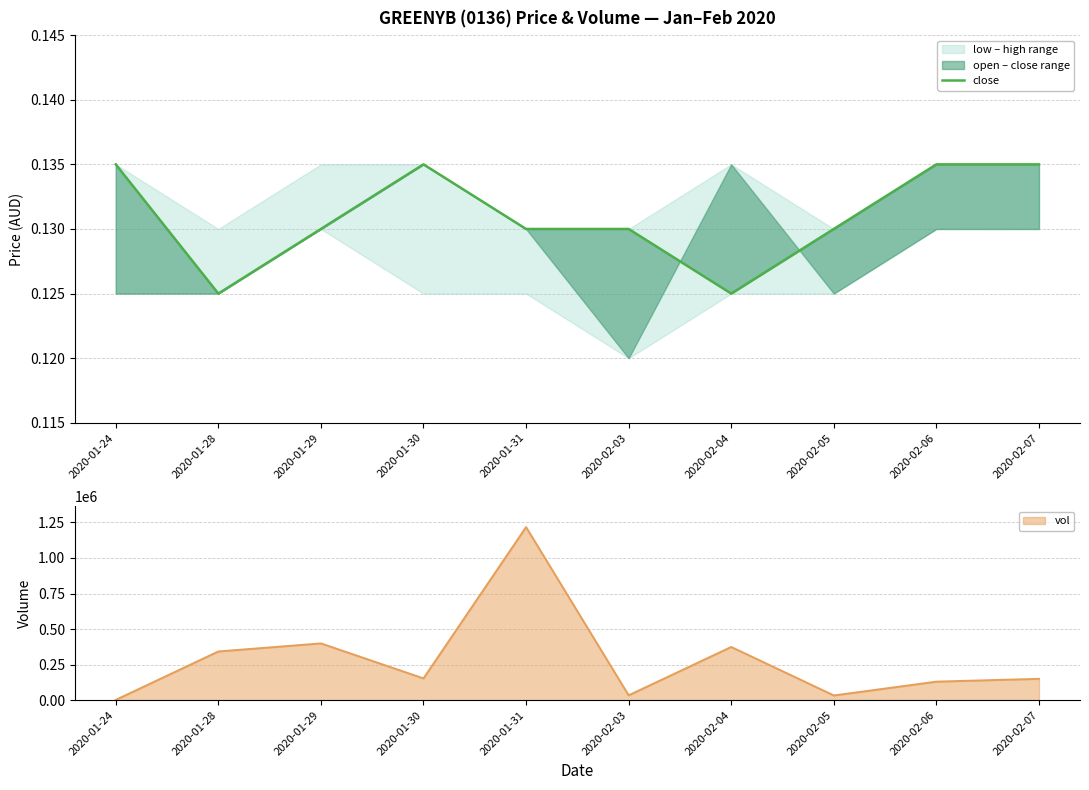

True or false: volume line and close intersect in this chart.

False